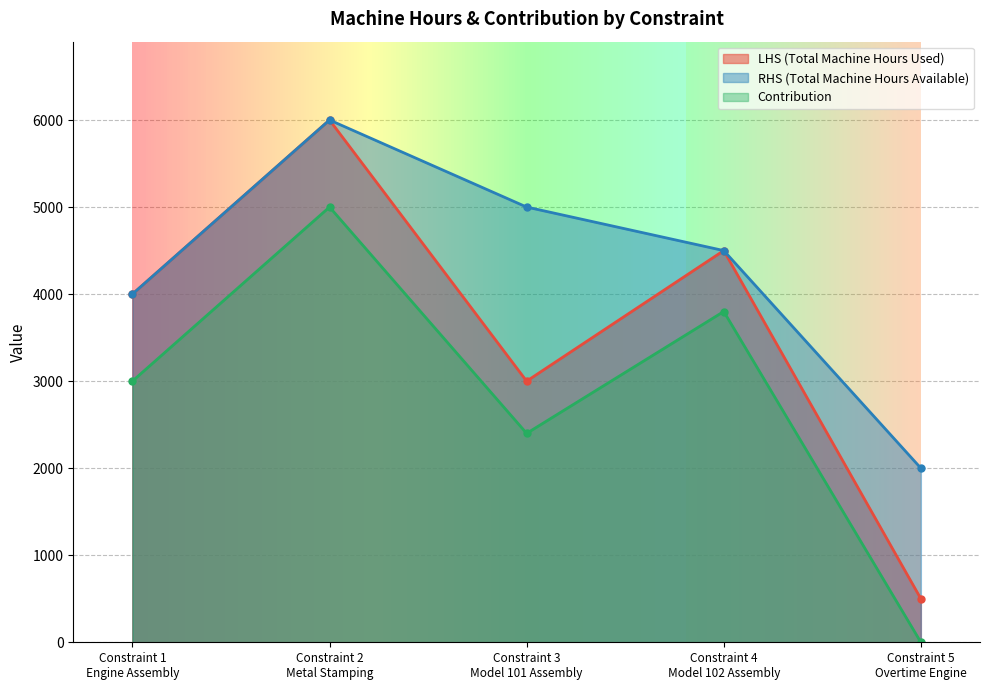

Reading left to right, extract all data points from this chart.

LHS (Total Machine Hours Used): Constraint 1
Engine Assembly=4000	Constraint 2
Metal Stamping=6000	Constraint 3
Model 101 Assembly=3000	Constraint 4
Model 102 Assembly=4500	Constraint 5
Overtime Engine=500
RHS (Total Machine Hours Available): Constraint 1
Engine Assembly=4000	Constraint 2
Metal Stamping=6000	Constraint 3
Model 101 Assembly=5000	Constraint 4
Model 102 Assembly=4500	Constraint 5
Overtime Engine=2000
Contribution: Constraint 1
Engine Assembly=3000	Constraint 2
Metal Stamping=5000	Constraint 3
Model 101 Assembly=2400	Constraint 4
Model 102 Assembly=3800	Constraint 5
Overtime Engine=0